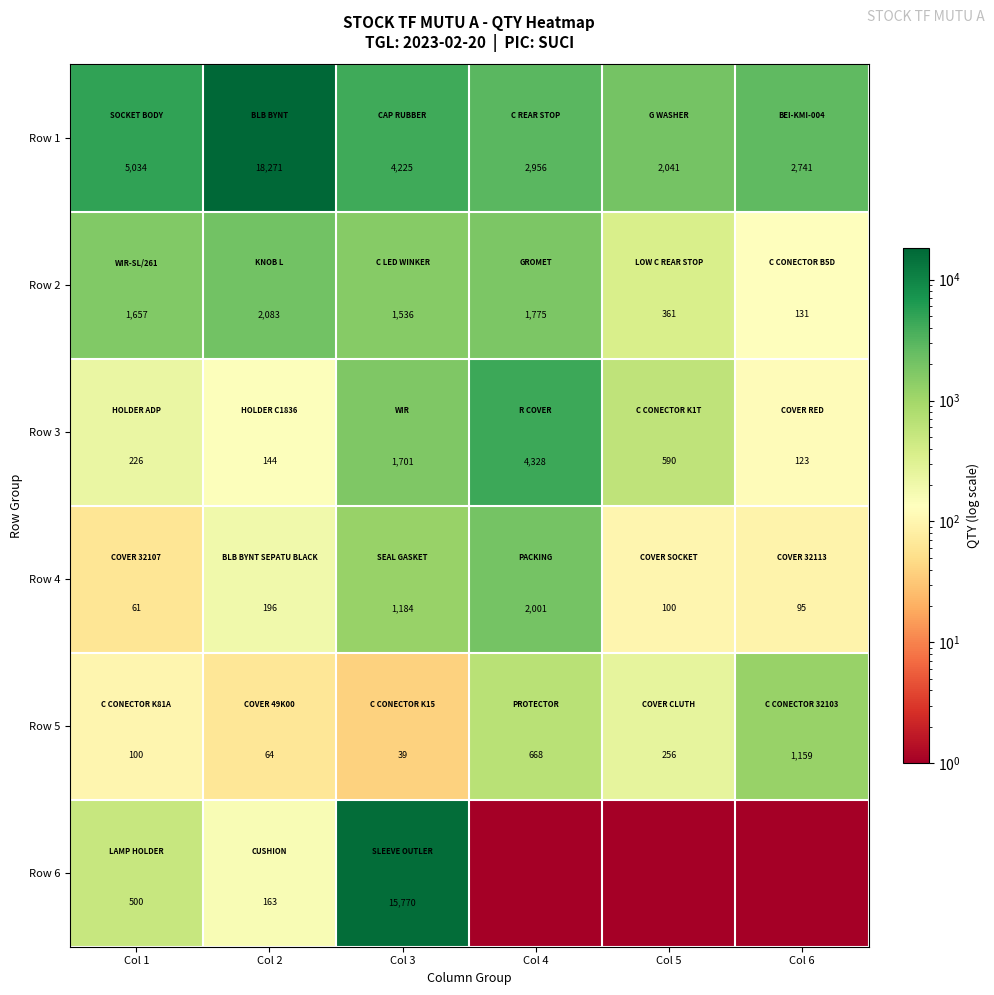

Where is Row 3 nearest to the value 2225?

Col 3